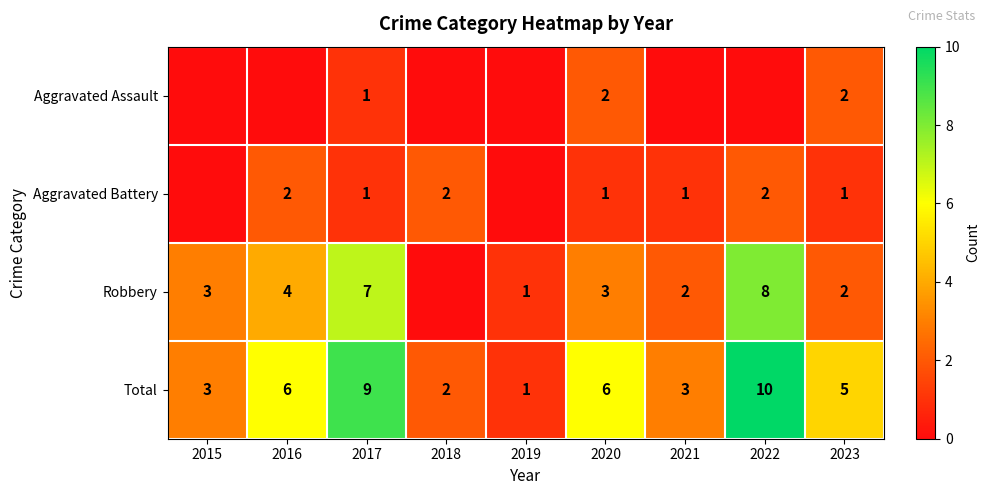

Is the value of Robbery at 2017 greater than the value of Aggravated Battery at 2016?

Yes